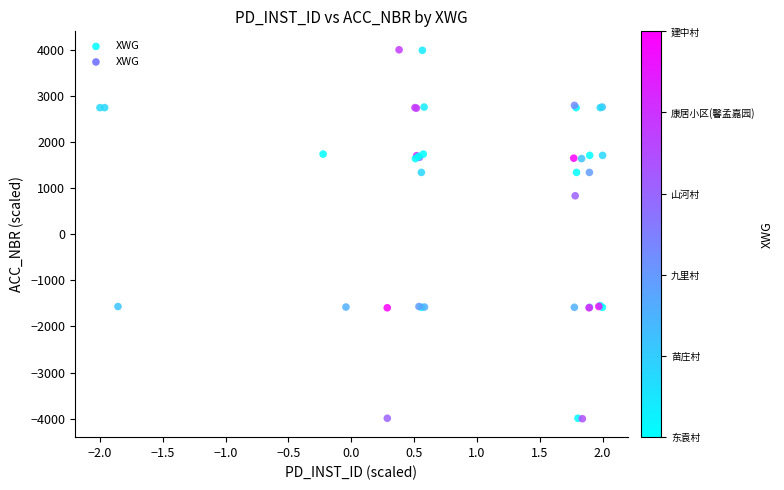

What Y value in the scatter plot is closest to 0?

834.3